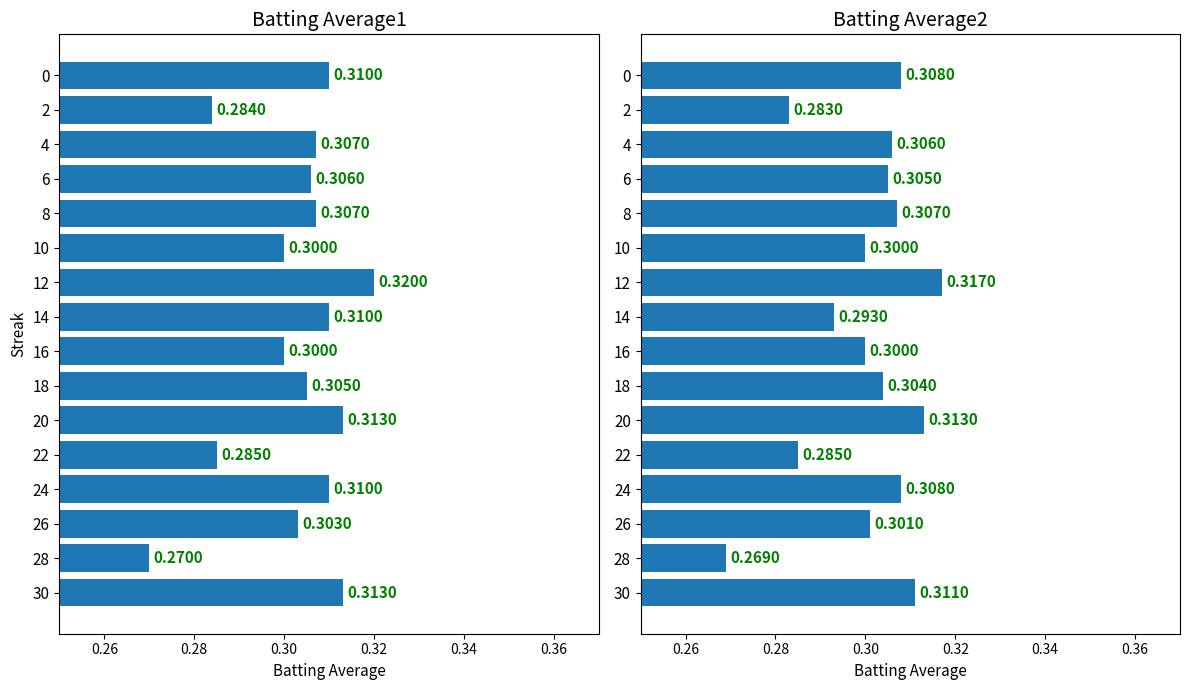

The Batting Average2 series shows 0.5 at 0. True or false?

False